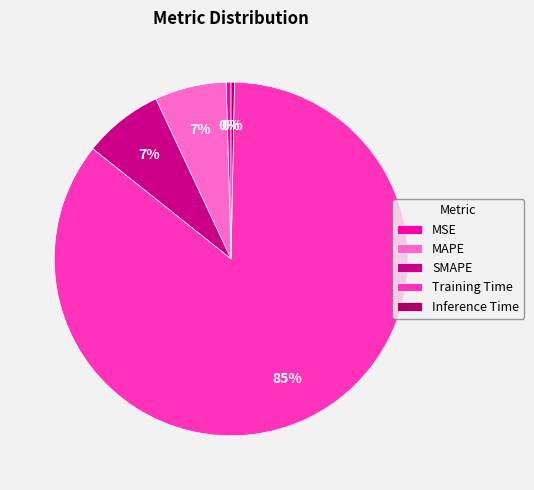

Approximately how many times larger is the value at SMAPE compared to Training Time?

0.1